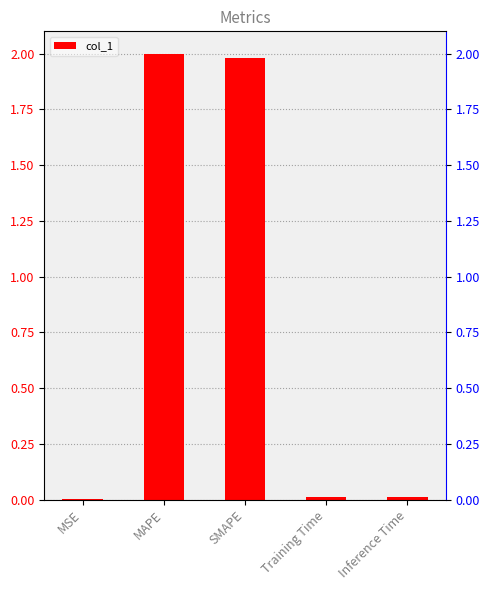

True or false: the data shows 2.0 at MAPE.

True